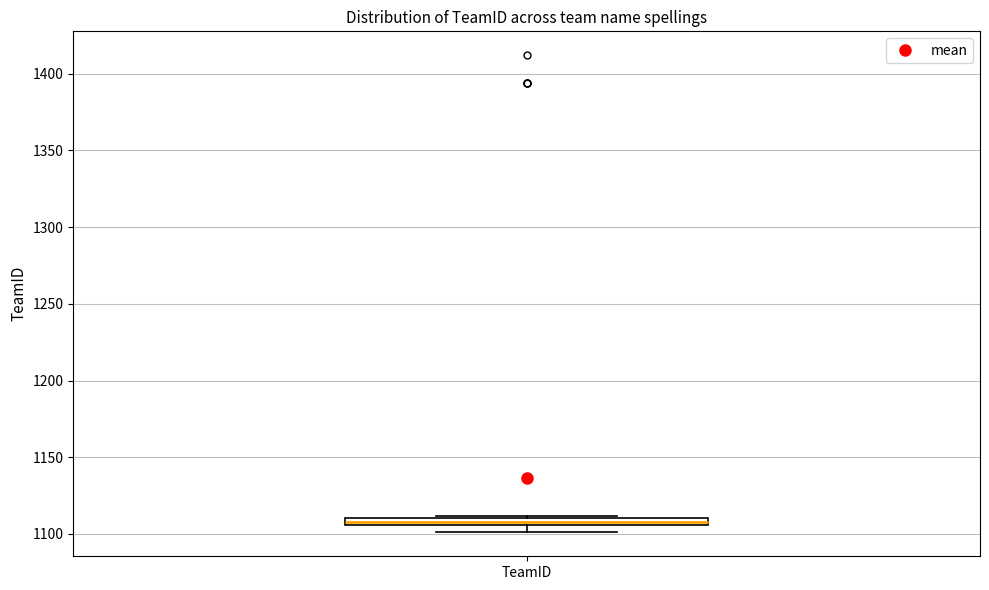

Where is the upper edge of the box for TeamID on the y-axis? The values are not printed on the chart, so give them approximately, as read against the axis.

1110